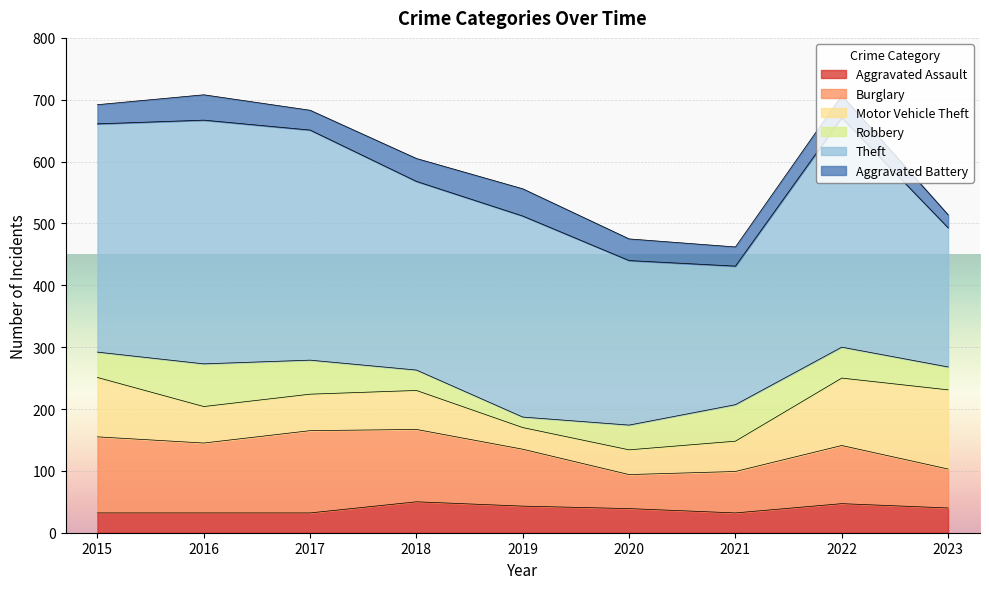

True or false: Aggravated Assault has more than 2 interior local peaks.

False